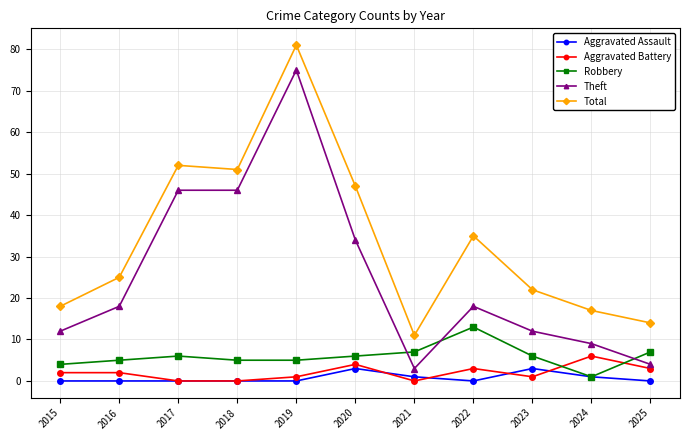

Which series has the largest range (max minus min)?

Theft